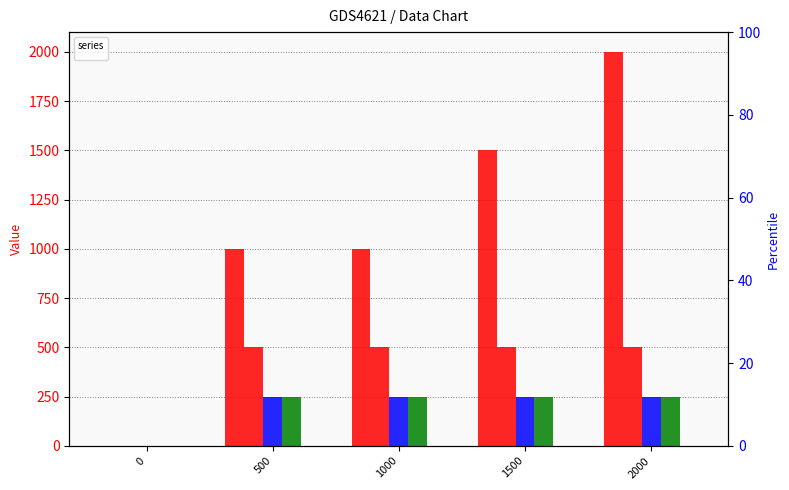

Reading right to left, transcribe all the data shown in this chart.

_2: 2000	1500	1000	1000	0
_1: 500	500	500	500	0
_3: 250	250	250	250	0
_4: 250	250	250	250	0